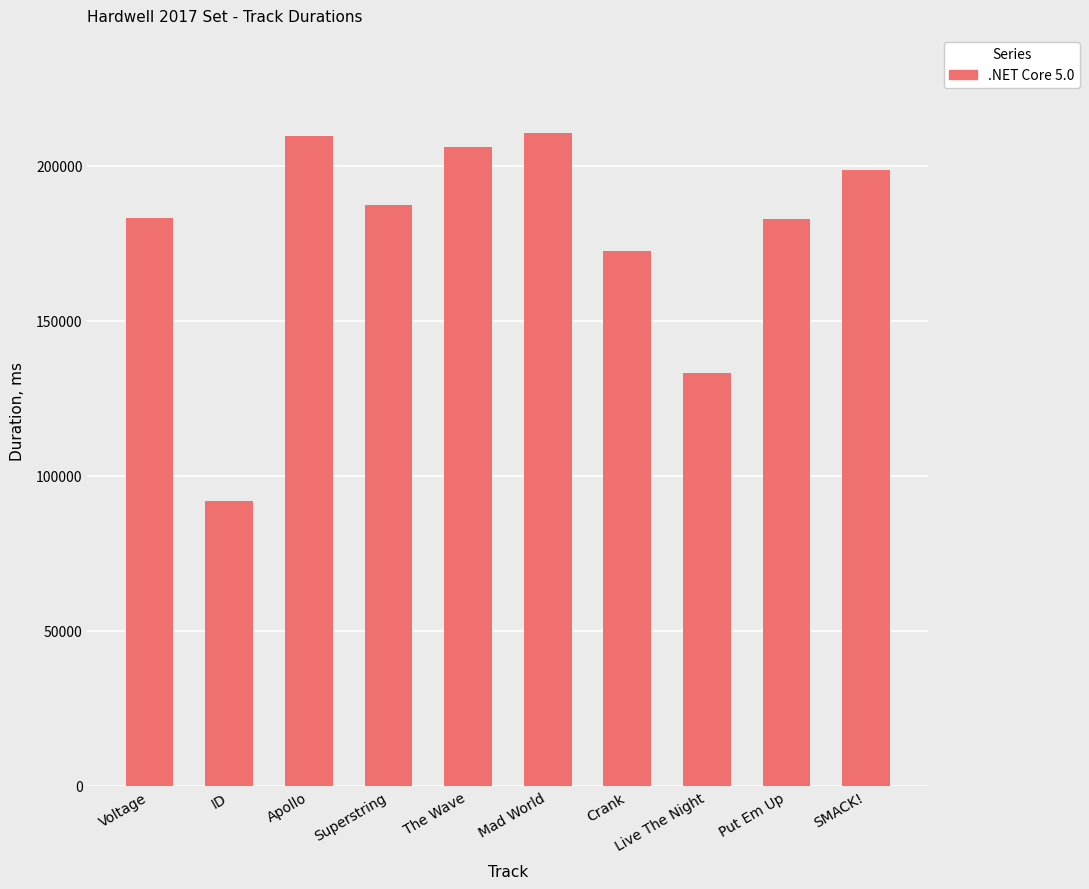

The value at SMACK! is 198613. True or false?

True